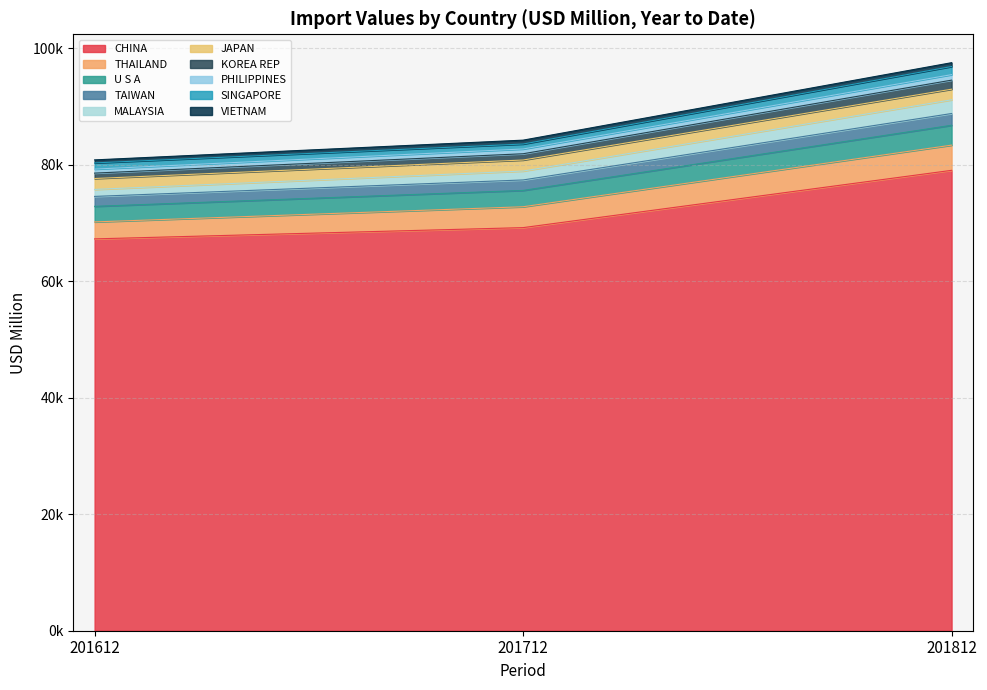

Which category has the lowest value across all series?

201612